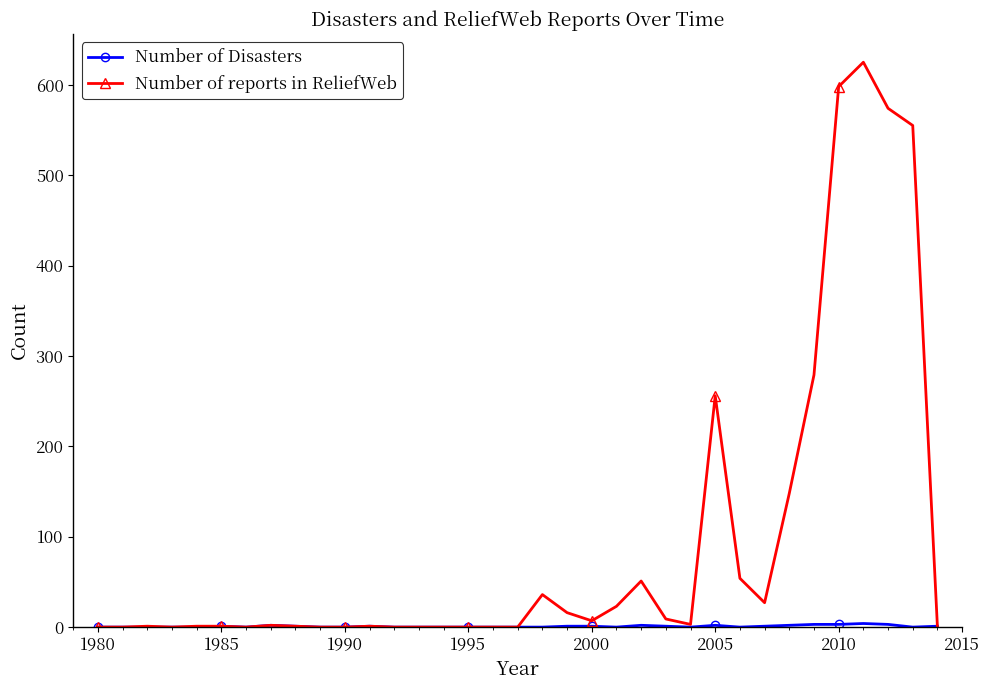

Which series has the largest range (max minus min)?

Number of reports in ReliefWeb